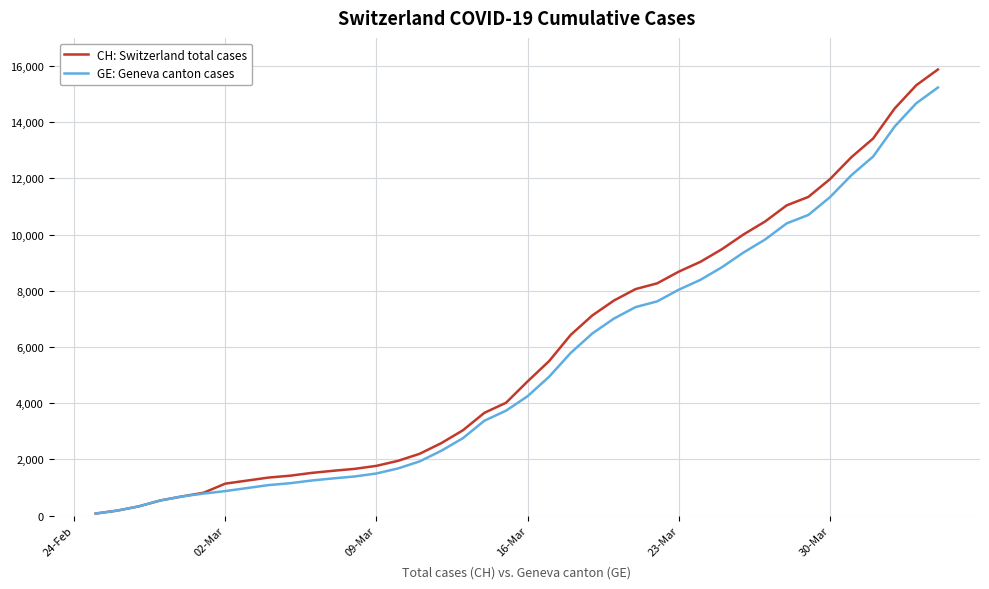

Which series has the widest spread of values?

CH: Switzerland total cases